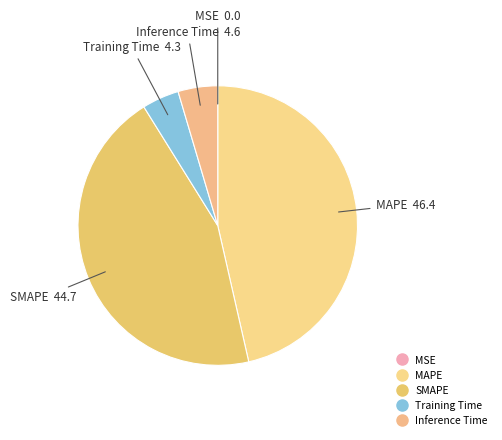

To the nearest percent, what is the difference between the Training Time and SMAPE slice percentages?

40%